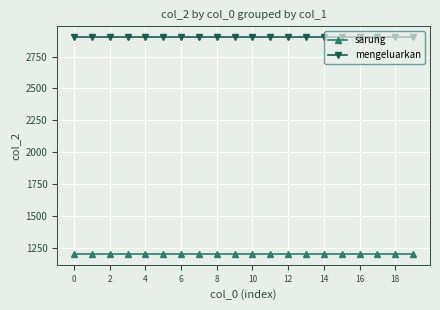

What are all the series names shown in the legend?

sarung, mengeluarkan